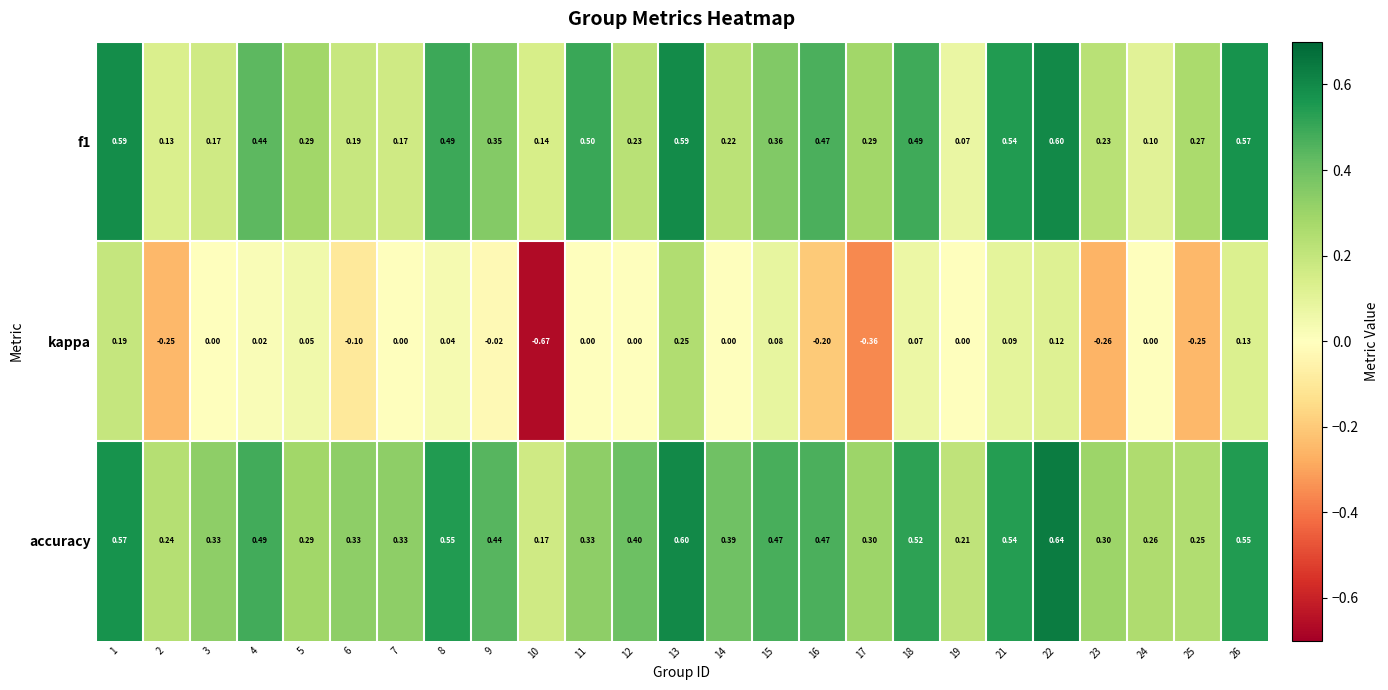

Which series has the largest total across all categories?

accuracy